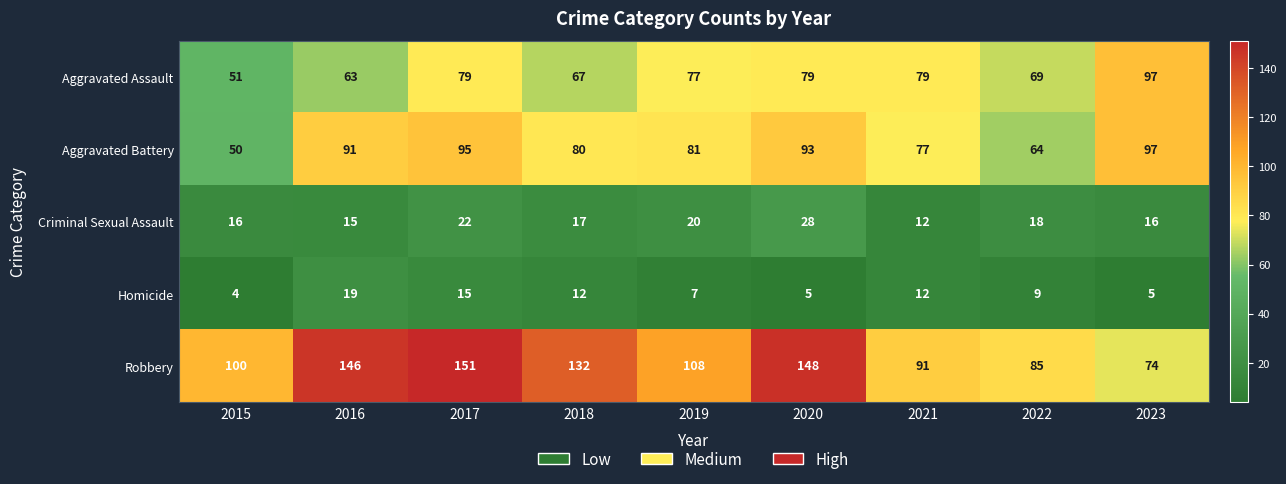

What is the difference between the Aggravated Assault values at 2019 and 2022?

8